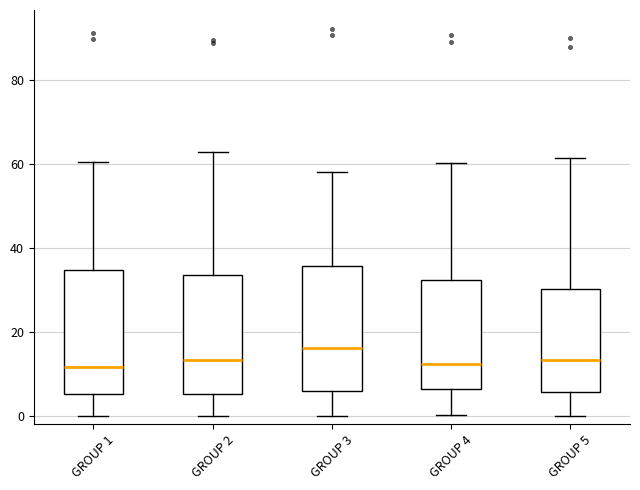

Which box has the highest median line?

GROUP 3